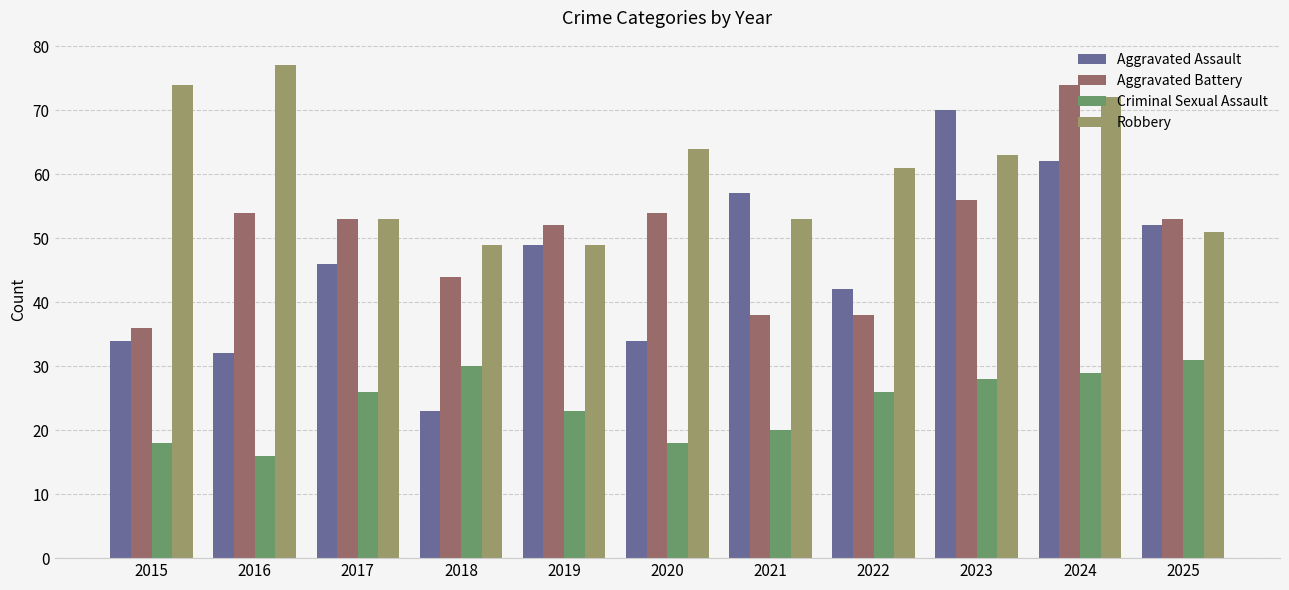

List the series in order of their peak value, highest first.

Robbery, Aggravated Battery, Aggravated Assault, Criminal Sexual Assault